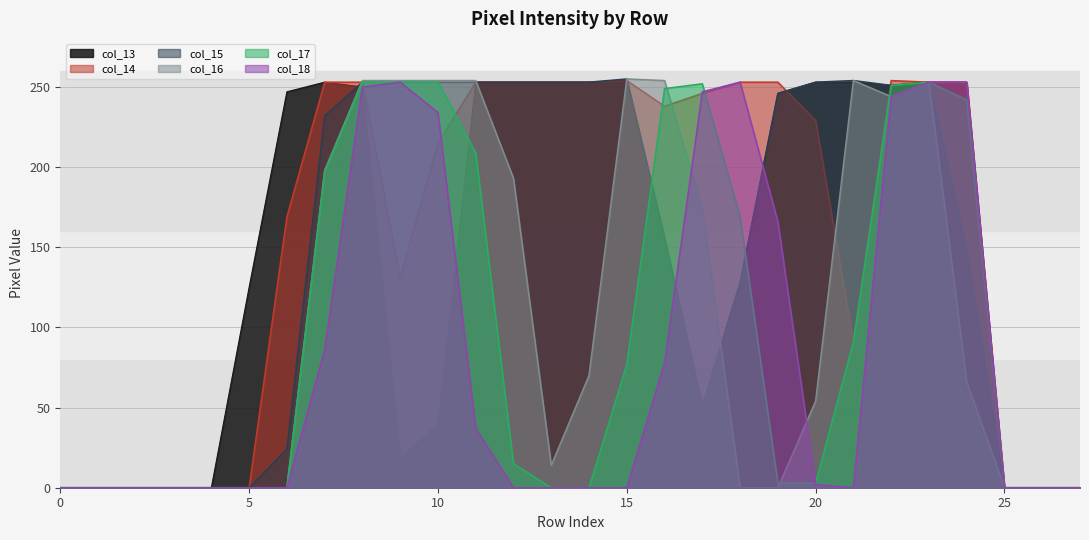

Which series has the largest range (max minus min)?

col_15